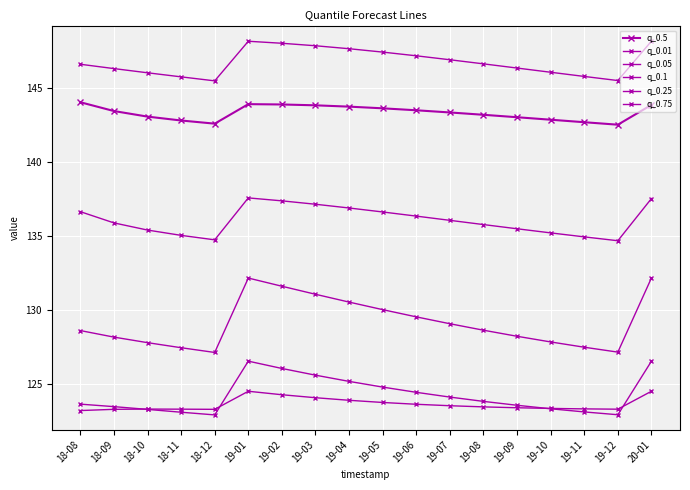

Is this an area chart (filled region under the line)?

No